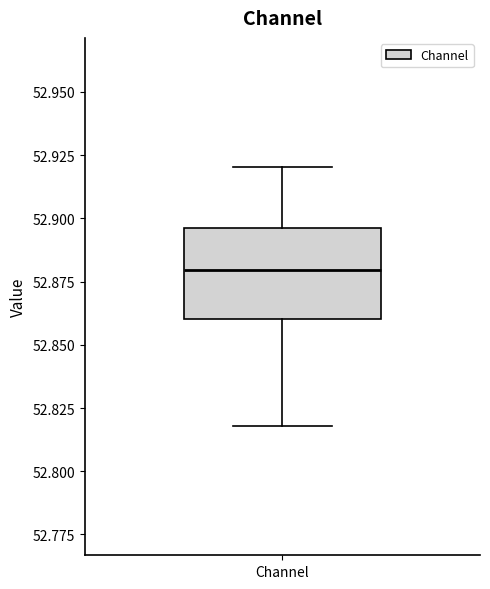

Where is the lower edge of the box for Channel on the y-axis? The values are not printed on the chart, so give them approximately, as read against the axis.

52.860